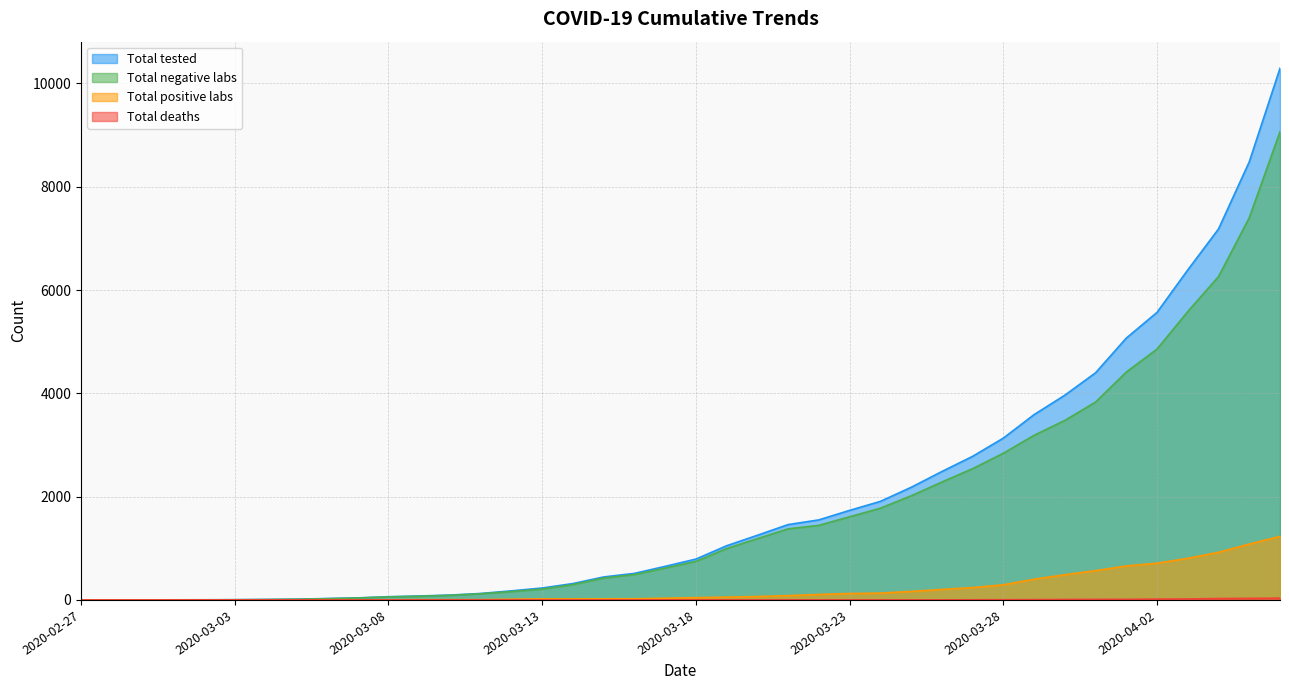

What are all the series names shown in the legend?

Total tested, Total negative labs, Total positive labs, Total deaths